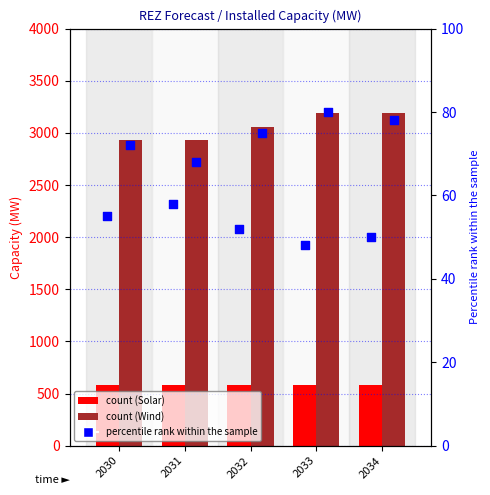

What is the total value across all series at 2032?

3762.3